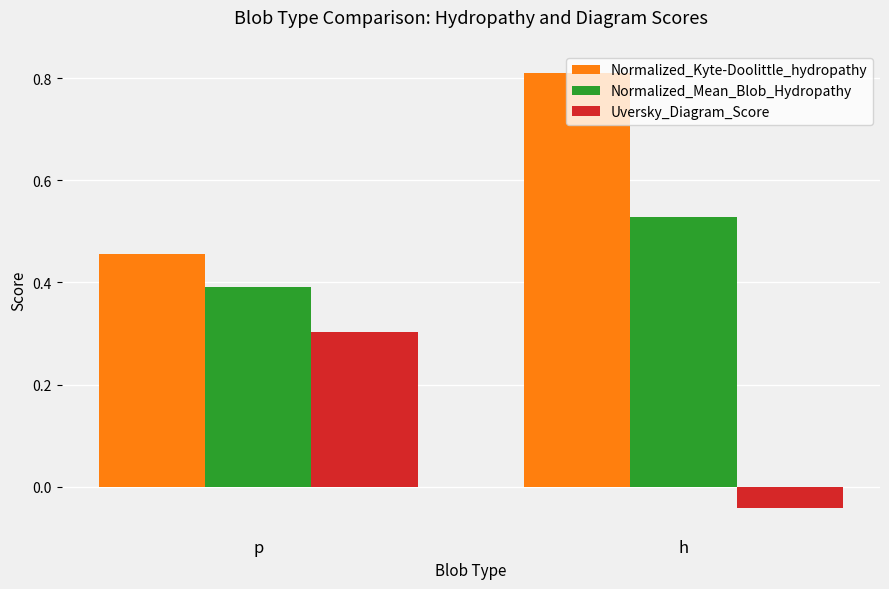

What is the spread (max minus min) of values at p?

0.2